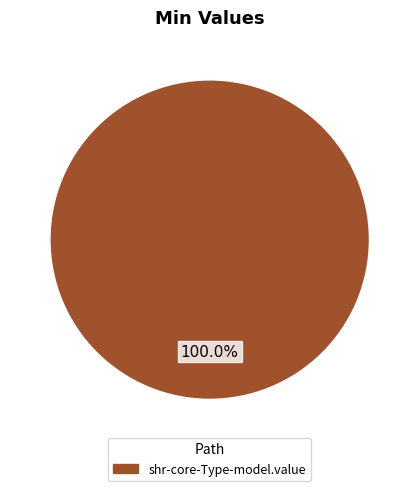

Does any single category account for the majority?

Yes